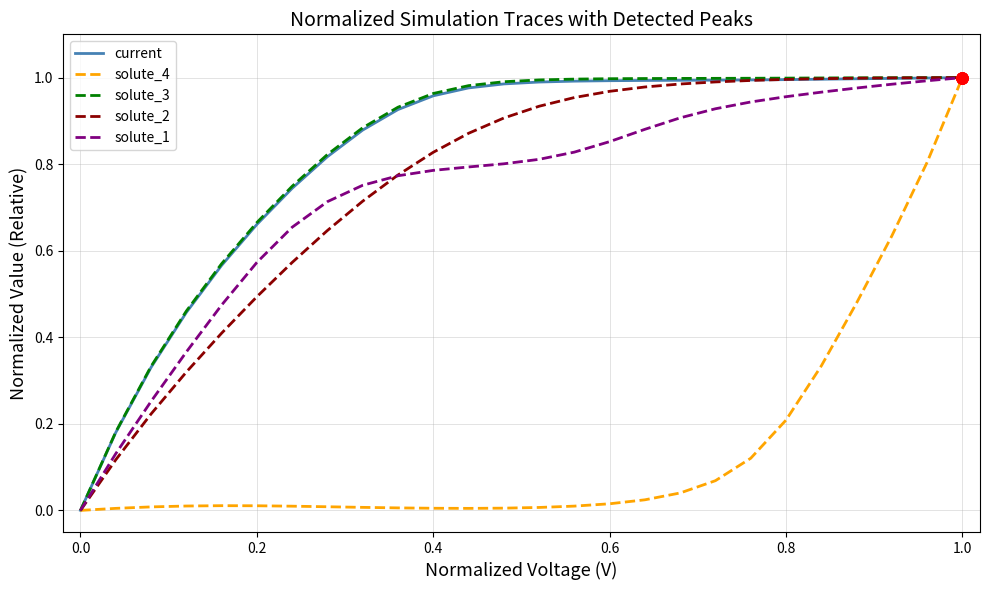

What are all the series names shown in the legend?

current, solute_4, solute_3, solute_2, solute_1